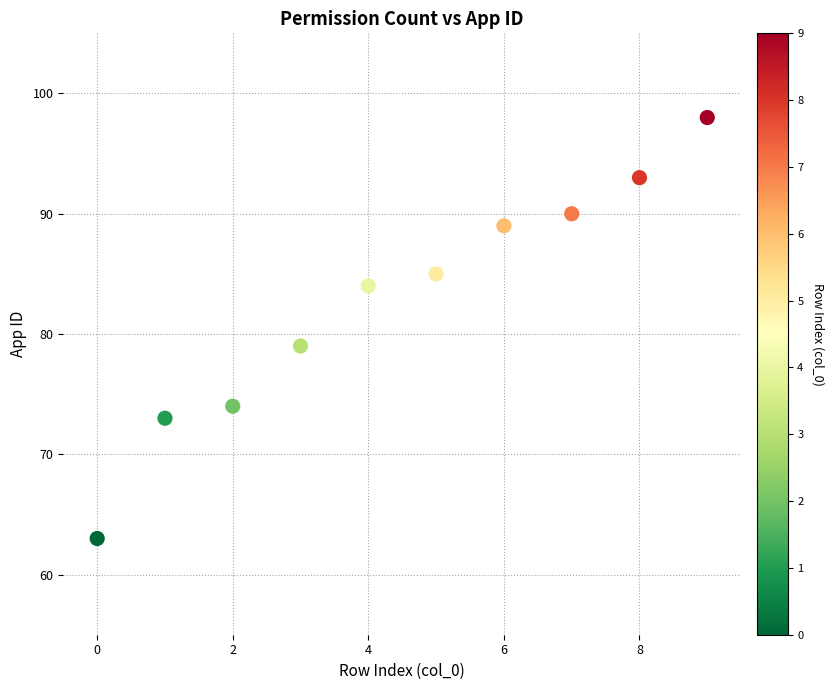

What is the average Y value?

83